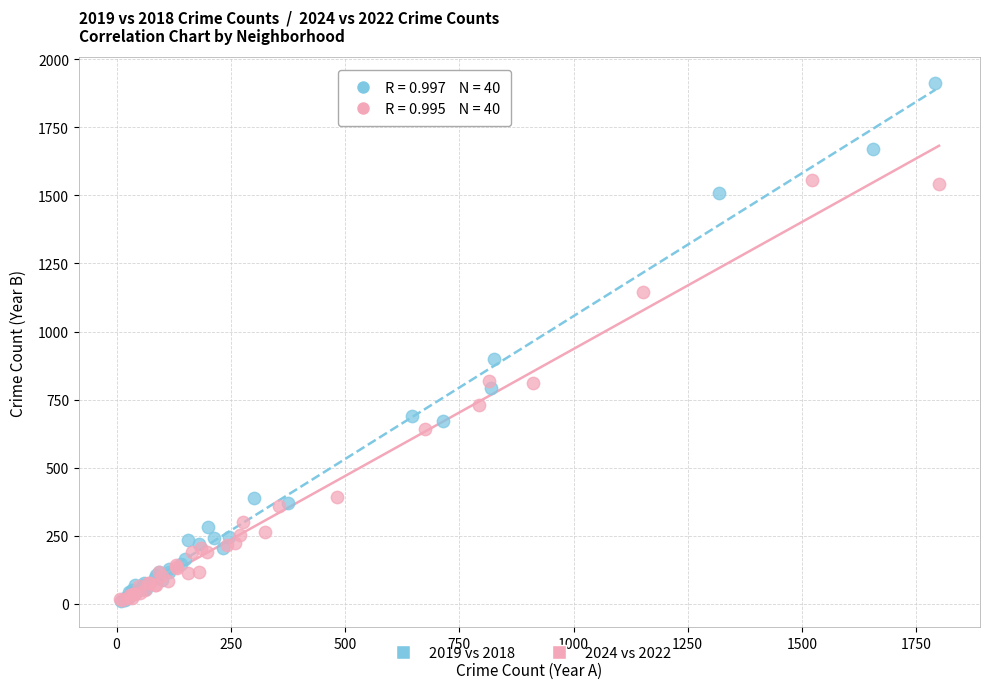

Which series contains the highest Y value?

2019 vs 2018